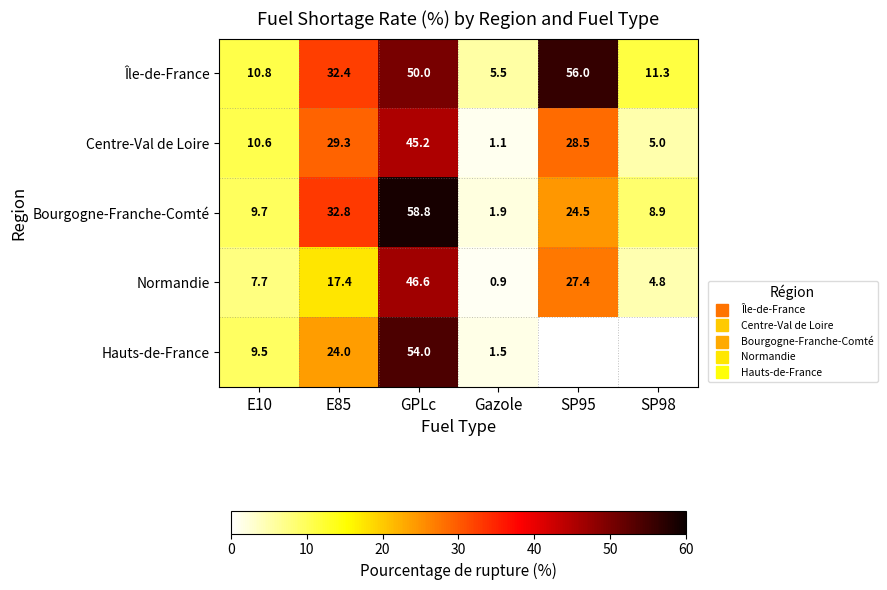

What is the average value of the Normandie series?

17.5